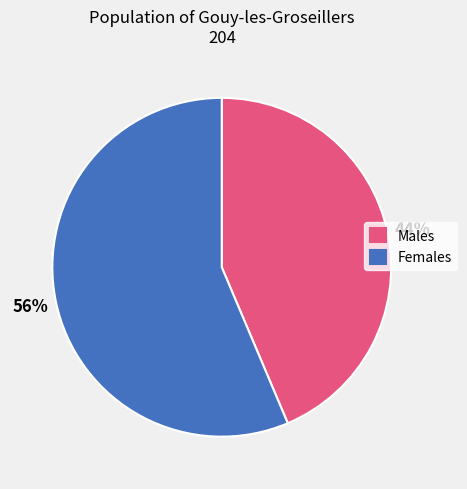

Does any single category account for the majority?

Yes